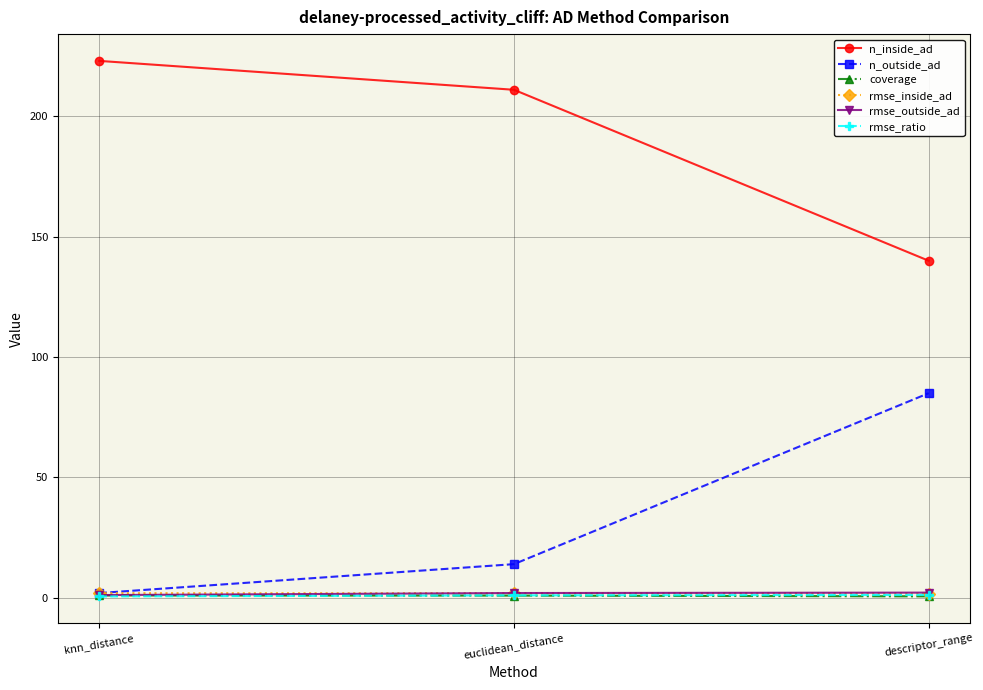

What is the total value across all series at euclidean_distance?

230.9